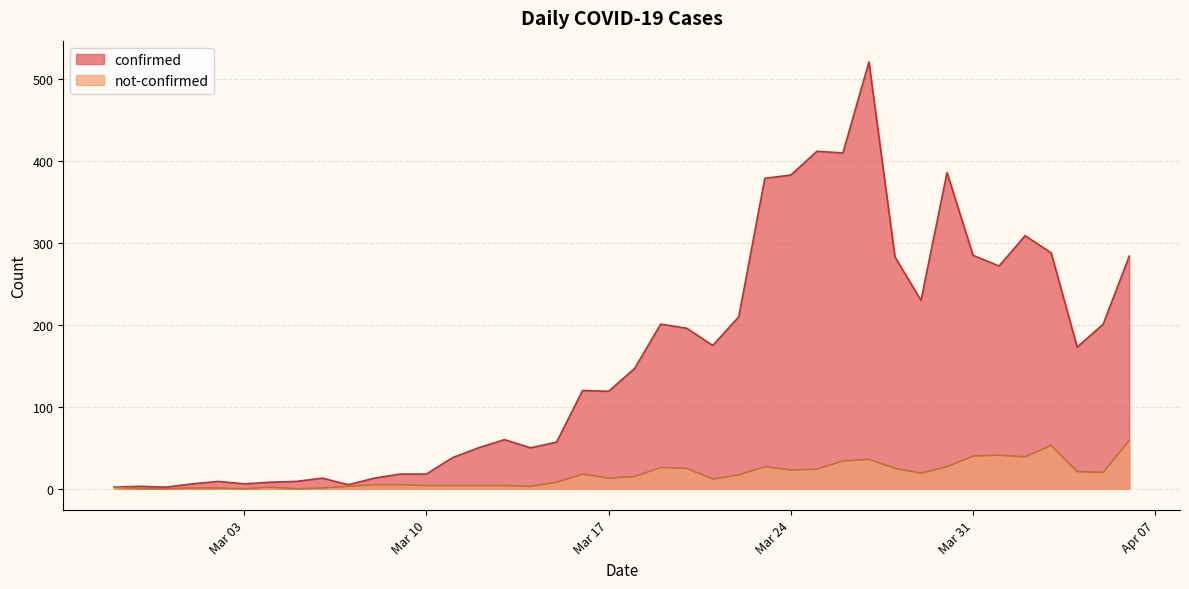

What is the spread (max minus min) of values at Mar 03?

6